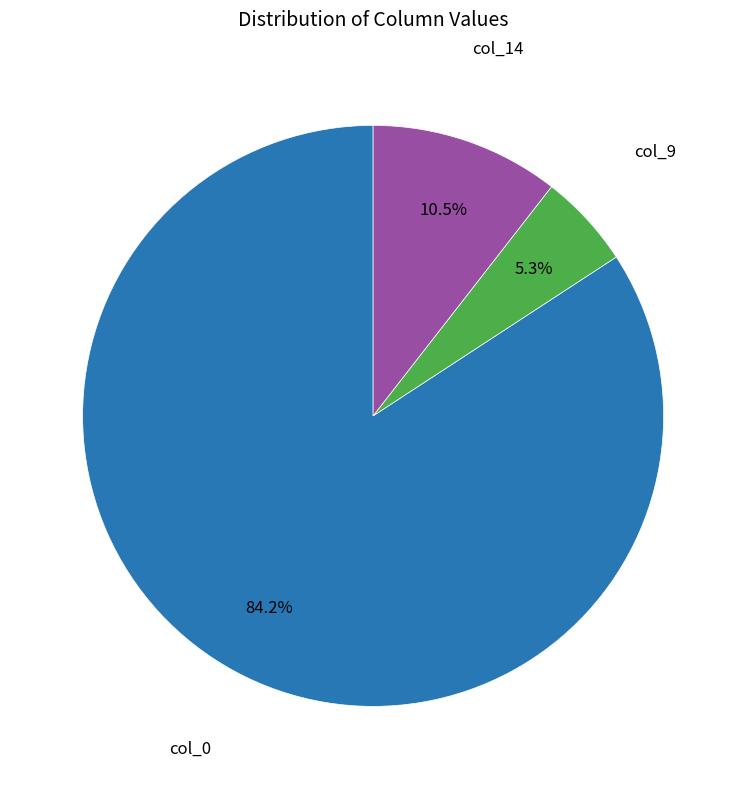

How many slices are in this pie chart?

3